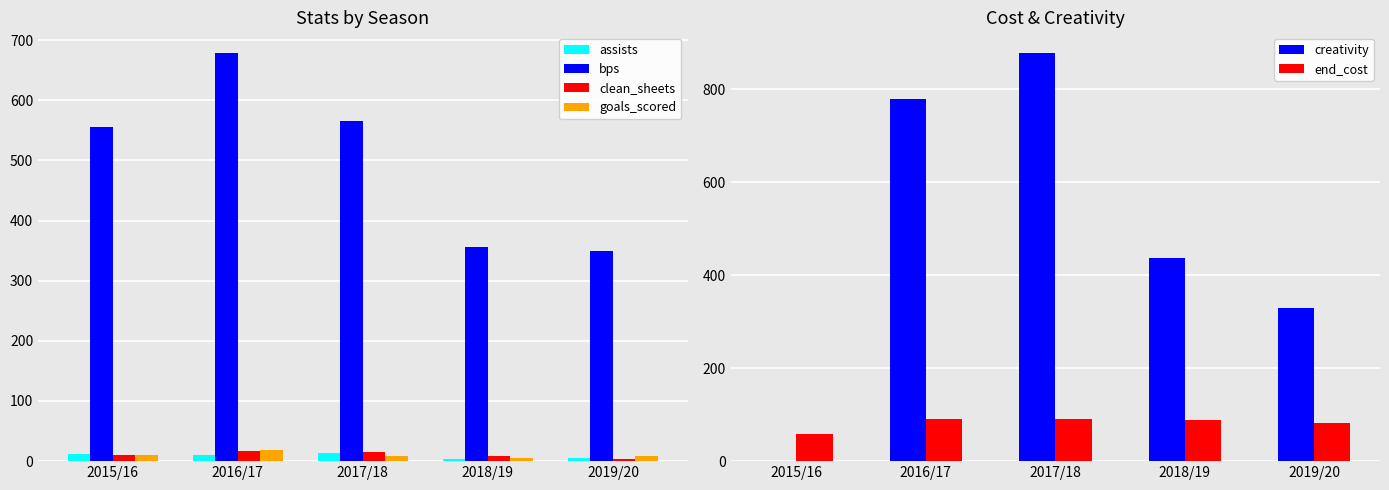

Which has a higher value, 2015/16 or 2018/19?

2015/16